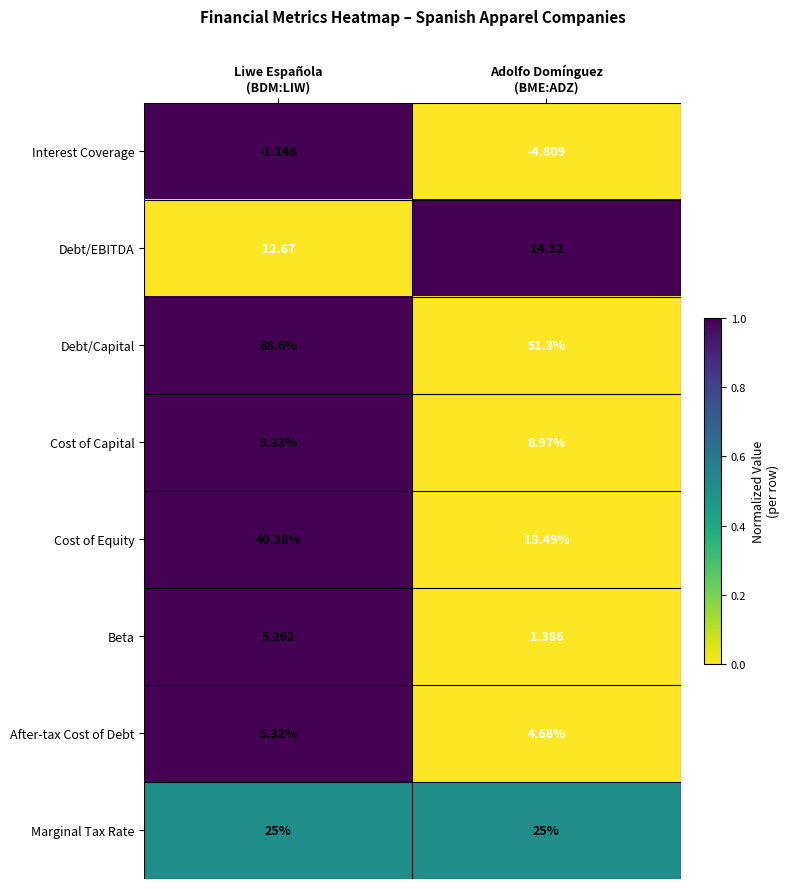

Which series has the largest range (max minus min)?

Debt/Capital